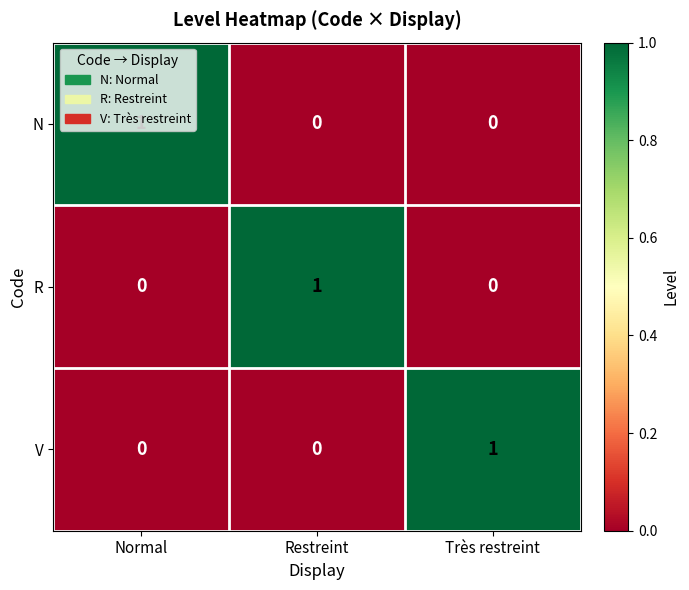

Count the N values in the range 0 to 1.

3